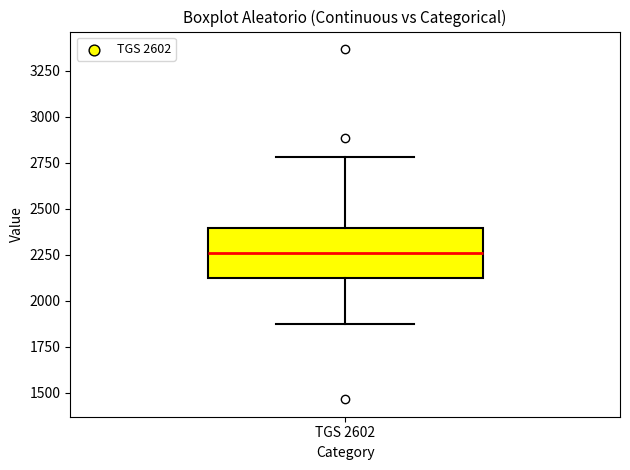

Read this box plot against the y-axis: the position of the median line, the range covered by the box, and the ends of both whiskers. The values are not printed on the chart, so give them approximately, as read against the axis.

median 2250, box 2150 to 2400, whiskers 1850 to 2800